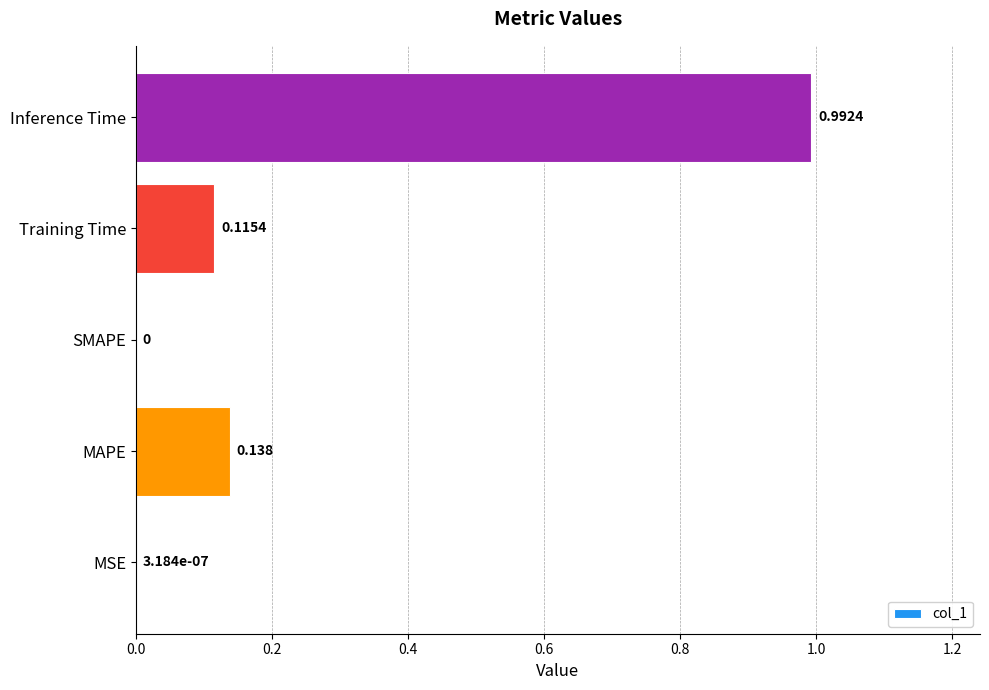

Are the bars horizontal?

Yes